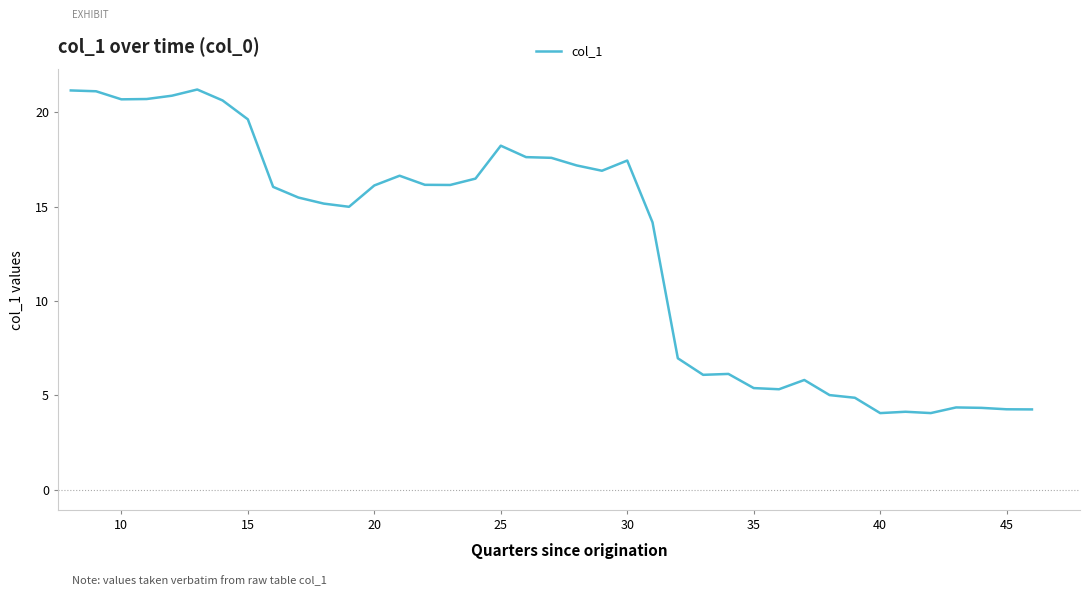

What is the difference between the maximum and minimum values?

17.1